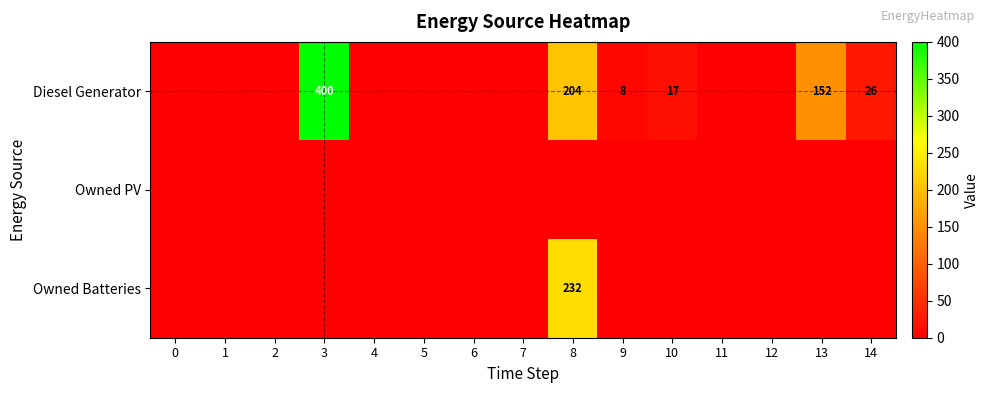

What is the difference between the highest and lowest values at 3?

400